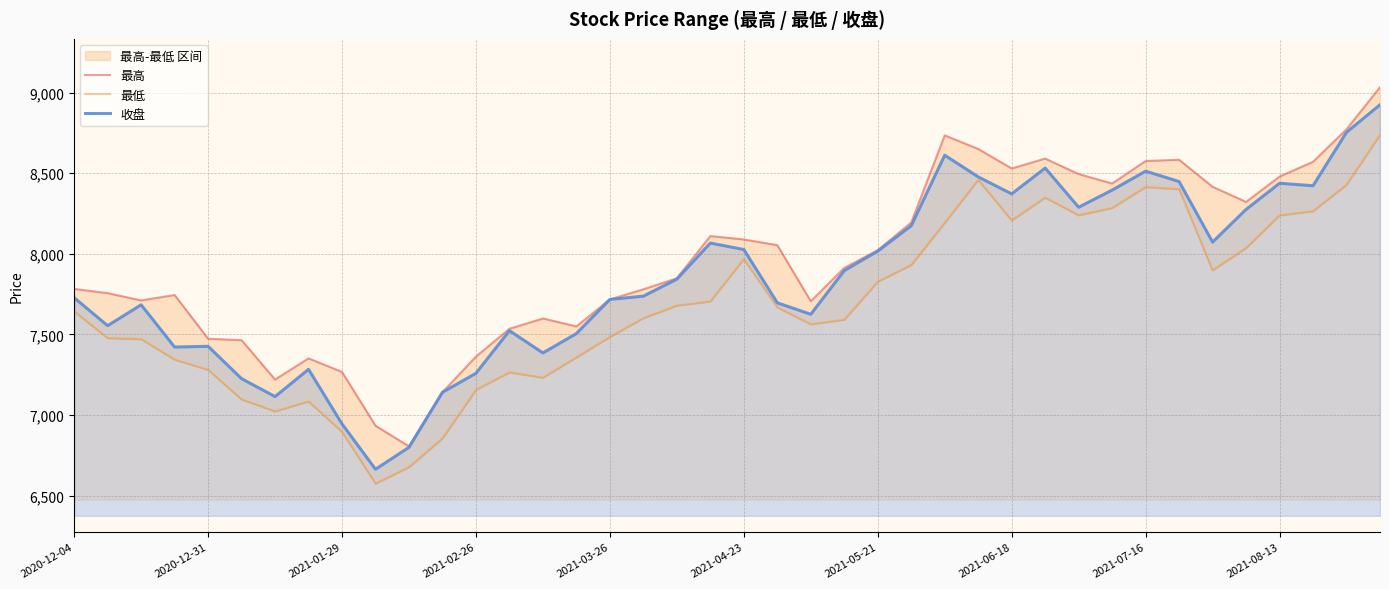

True or false: 收盘 and 最高 intersect in this chart.

False